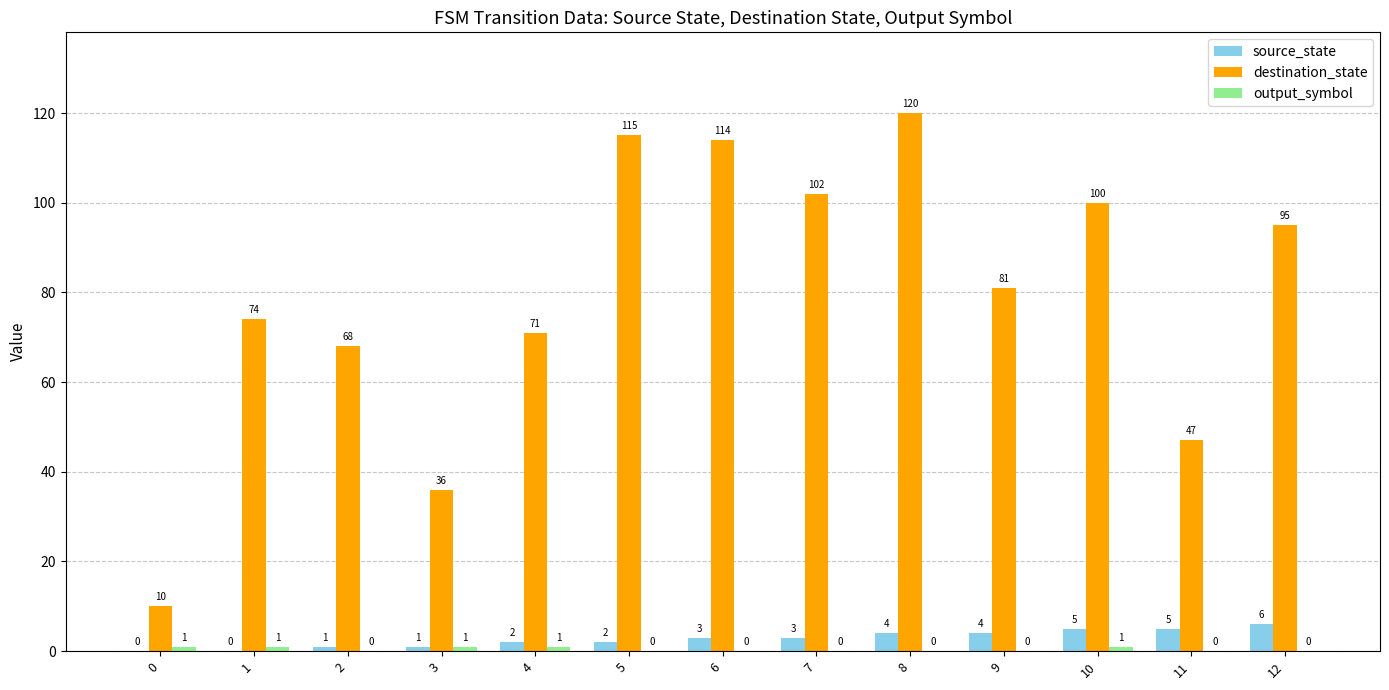

The value of source_state at 6 is 3. True or false?

True